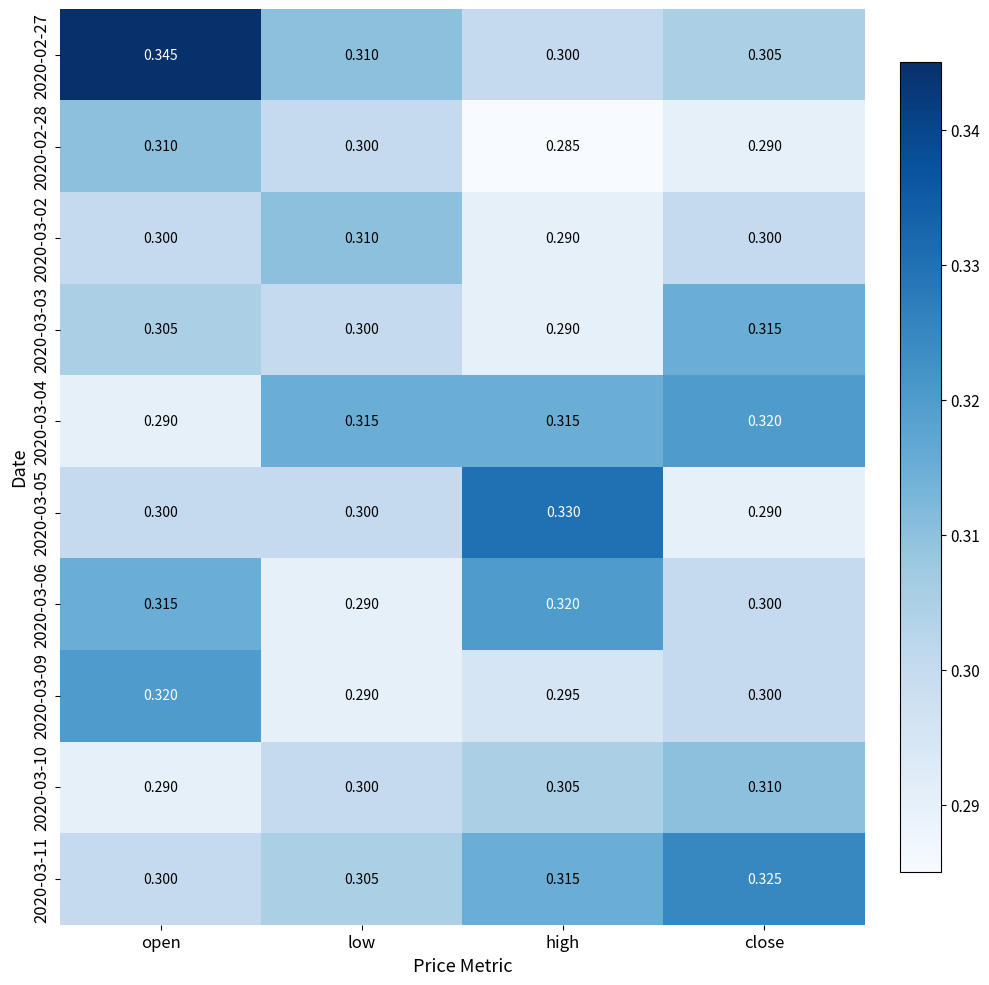

Is the value of 2020-03-03 at high greater than the value of 2020-02-27 at close?

No